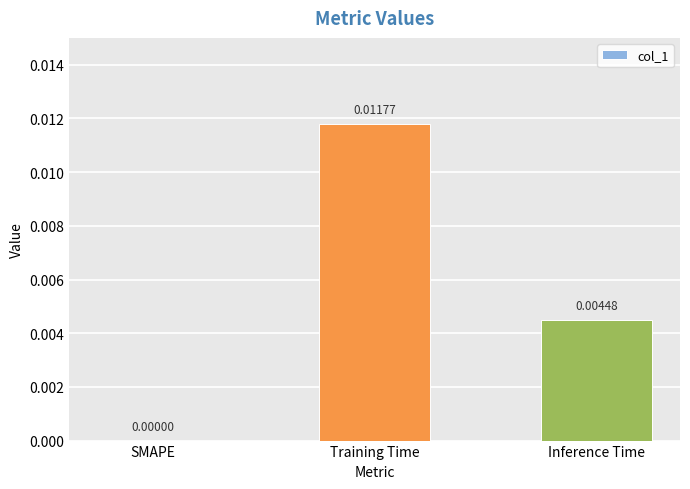

At which label is the value closest to 0?

SMAPE